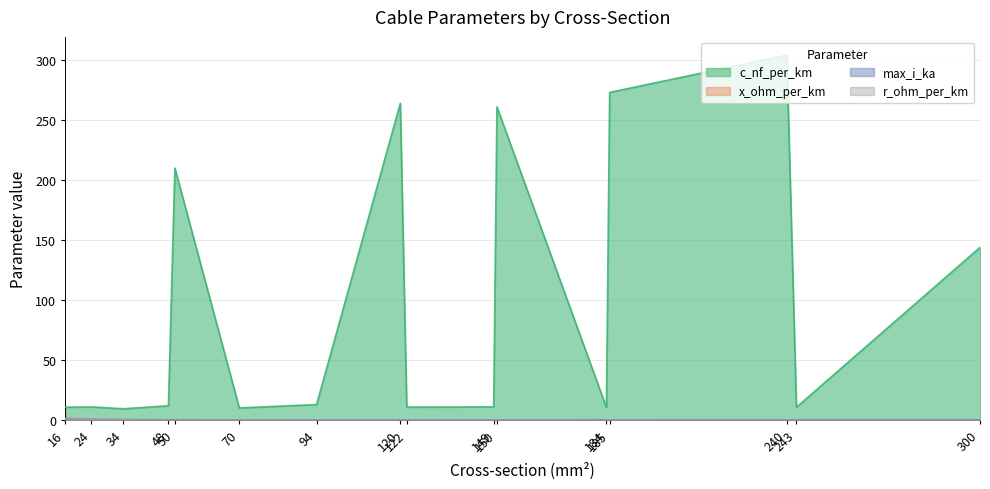

True or false: max_i_ka has a value of 0.5 at 149.

True